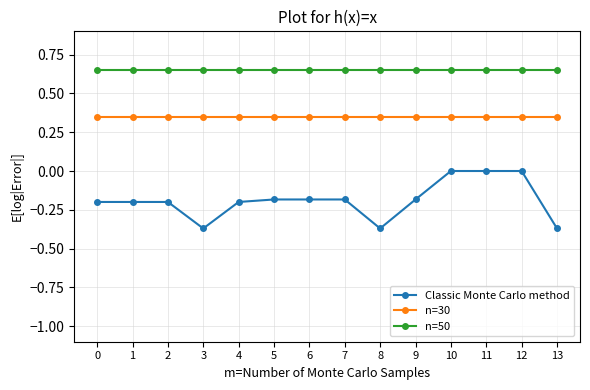

What is the difference between the second highest and second lowest values in the Classic Monte Carlo method series?

0.4